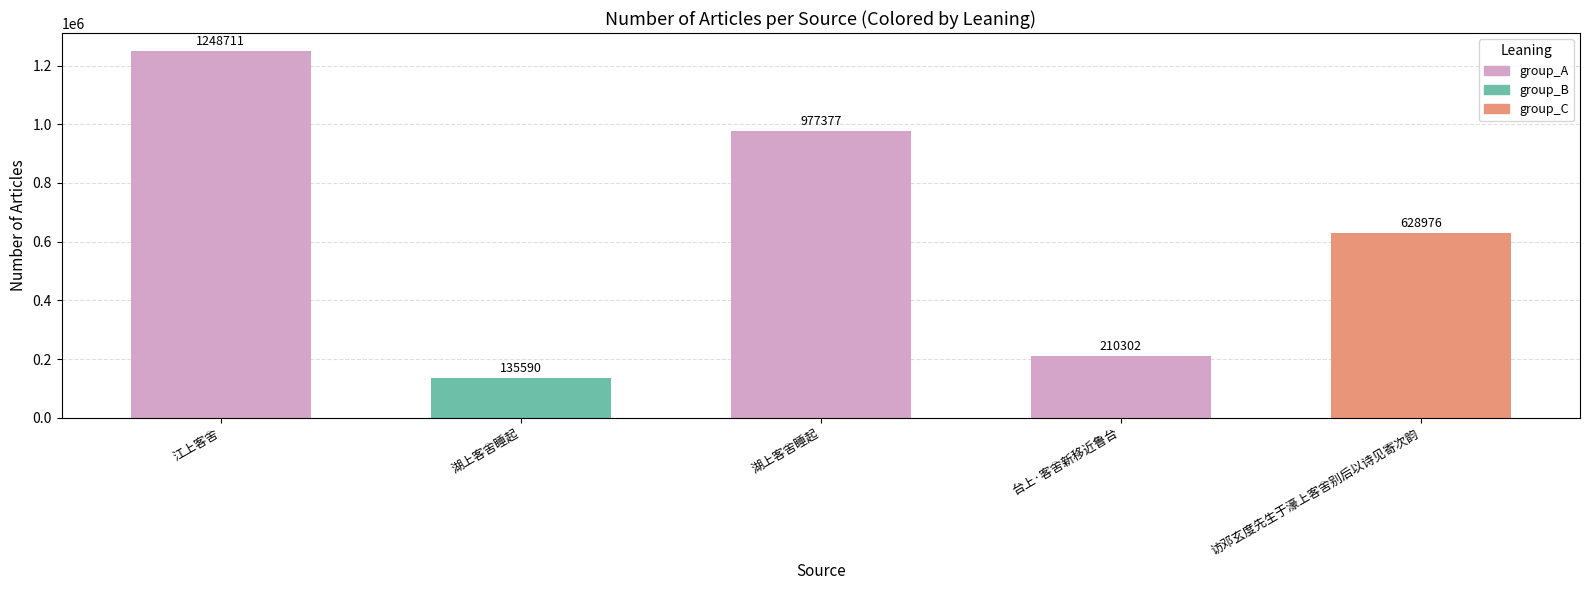

How many distinct data groups are displayed?

1